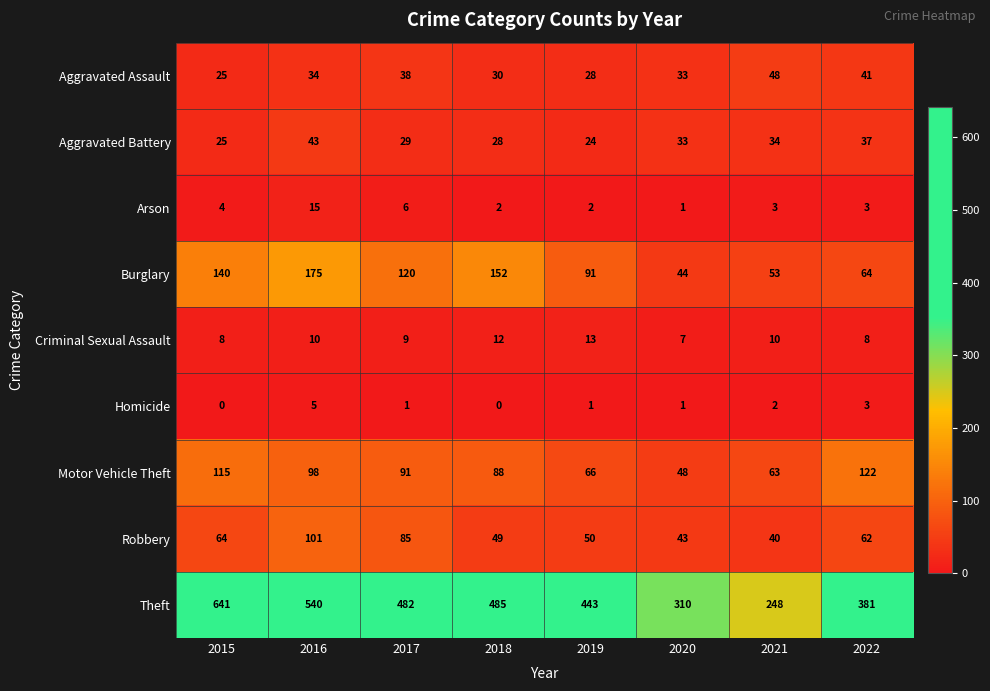

Read the Motor Vehicle Theft value at 2019, to the nearest 10.

70